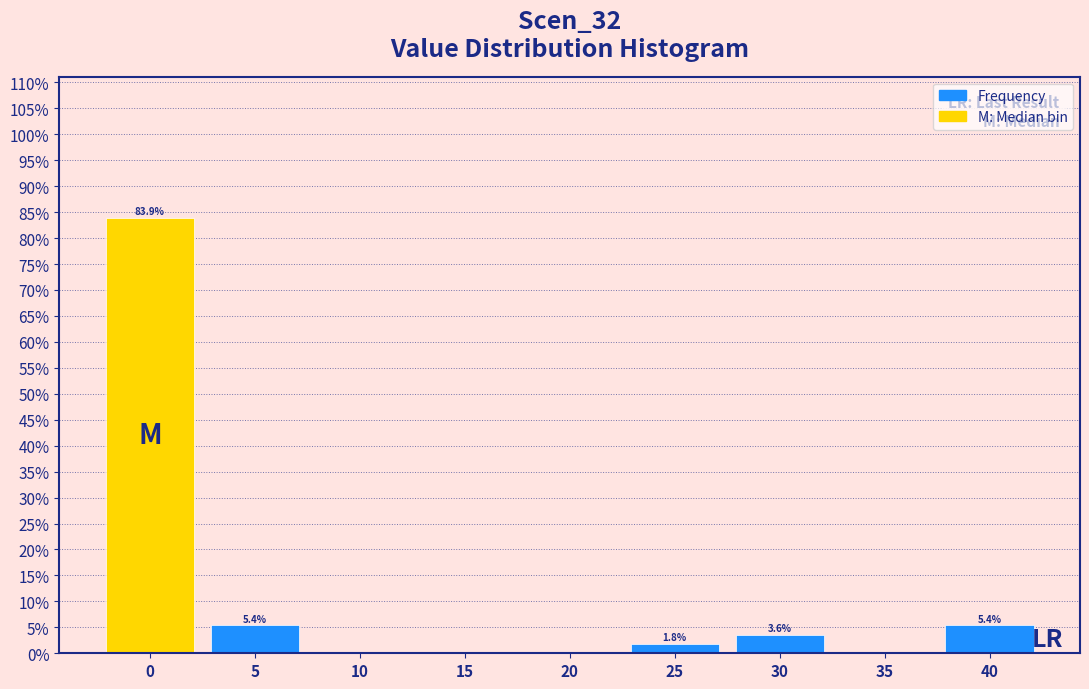

Reading right to left, what are all the values shown in this chart?

40=5.4	35=0.0	30=3.6	25=1.8	20=0.0	15=0.0	10=0.0	5=5.4	0=83.9